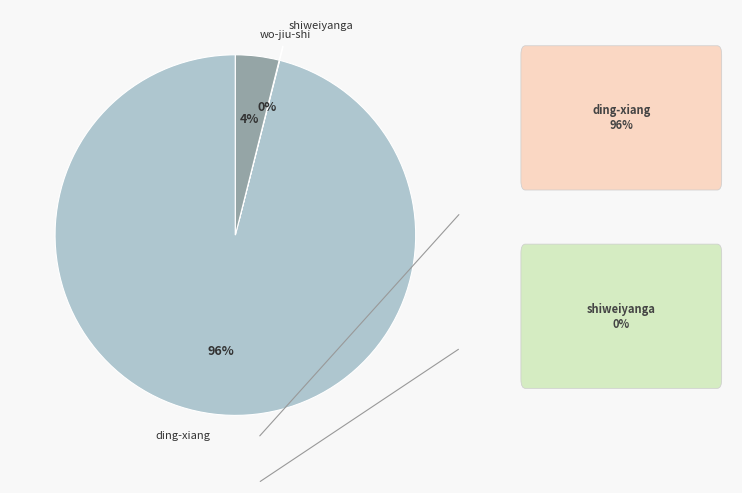

What percentage is the wo-jiu-shi slice, to the nearest percent?

4%